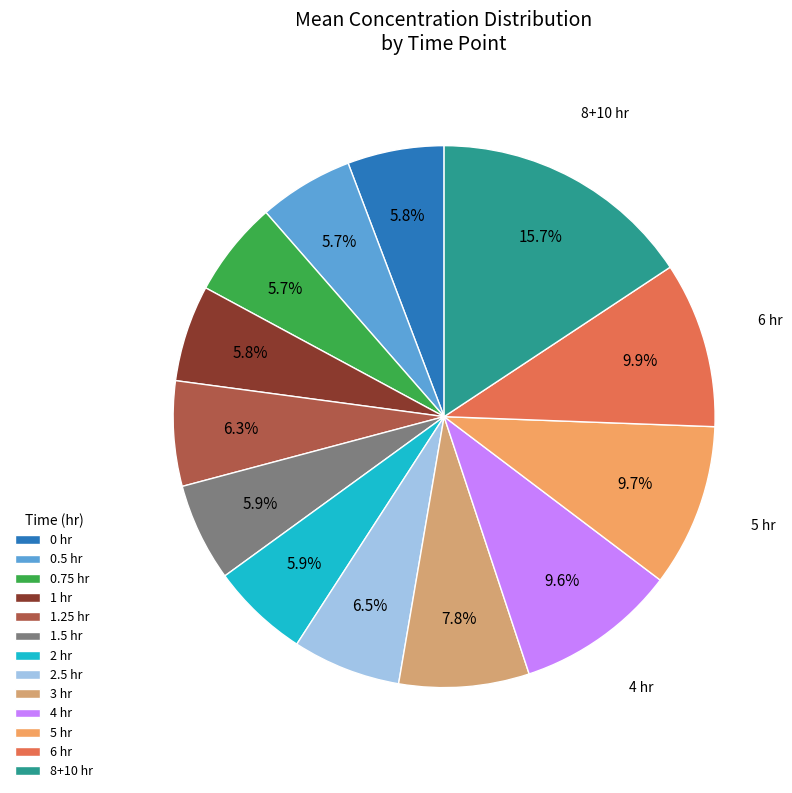

Which category has the smallest portion of the pie?

0.5